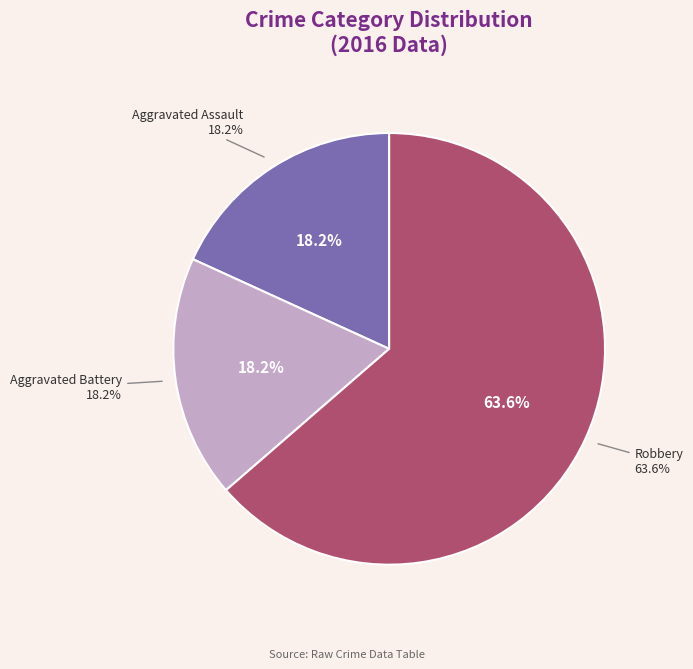

Which has a higher value, Robbery or Aggravated Battery?

Robbery